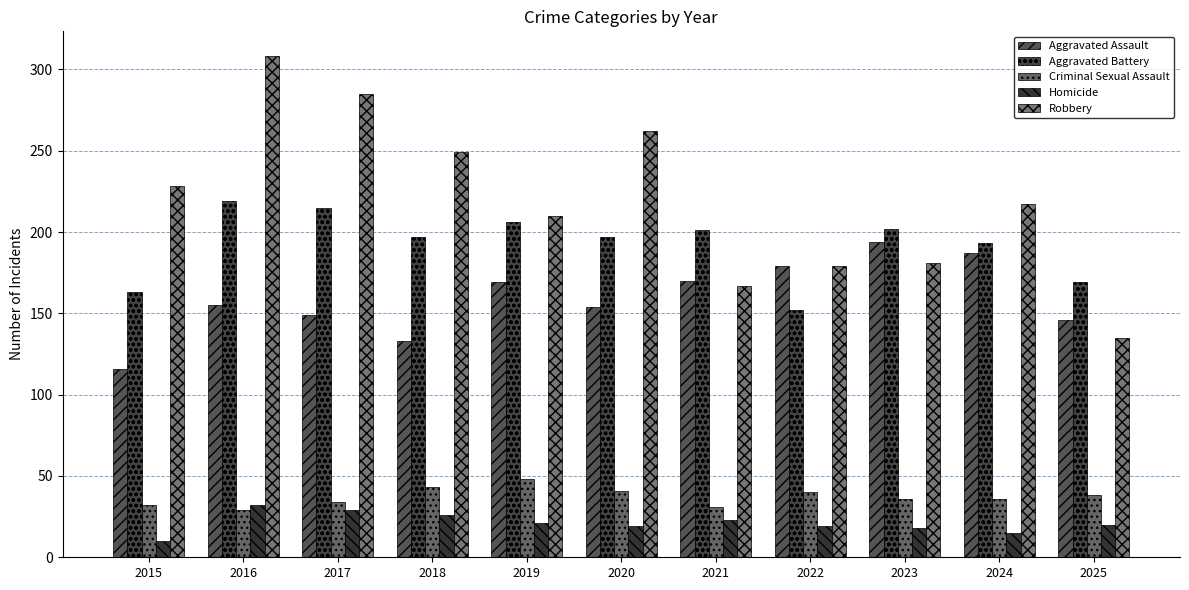

How many bars are there in total?

55